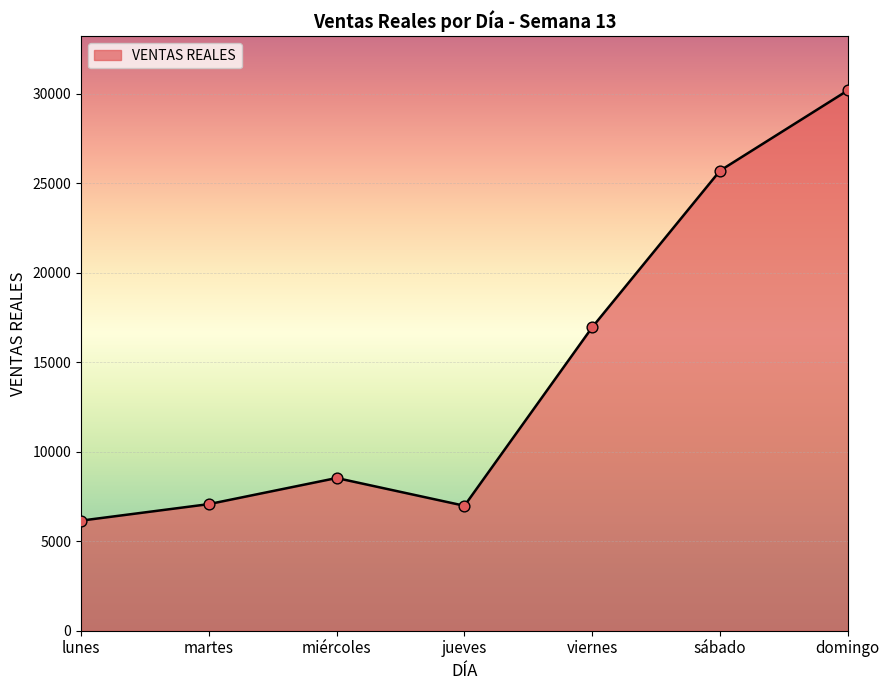

Between lunes and domingo, which is larger?

domingo